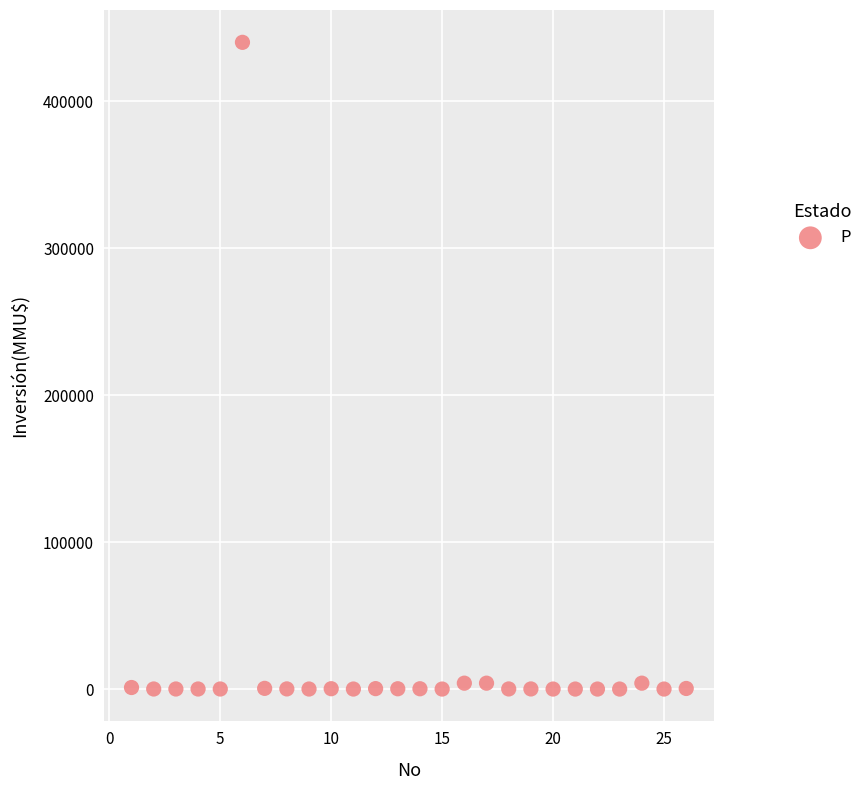

What is the range of Y values (max minus min)?

440000